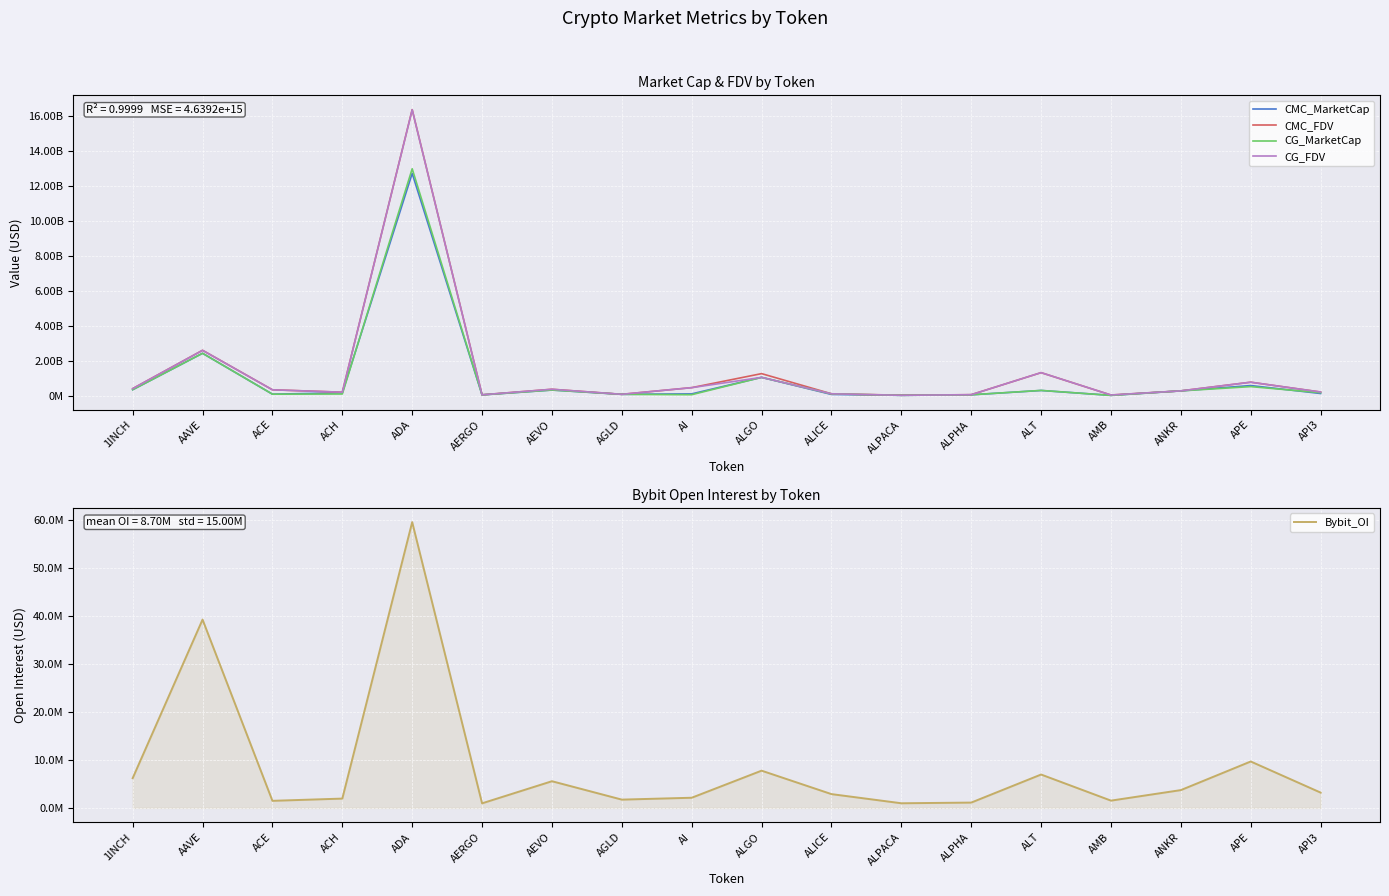

At API3, list the series in order from largest to smallest.

CMC_FDV, CG_FDV, CG_MarketCap, CMC_MarketCap, Bybit_OI